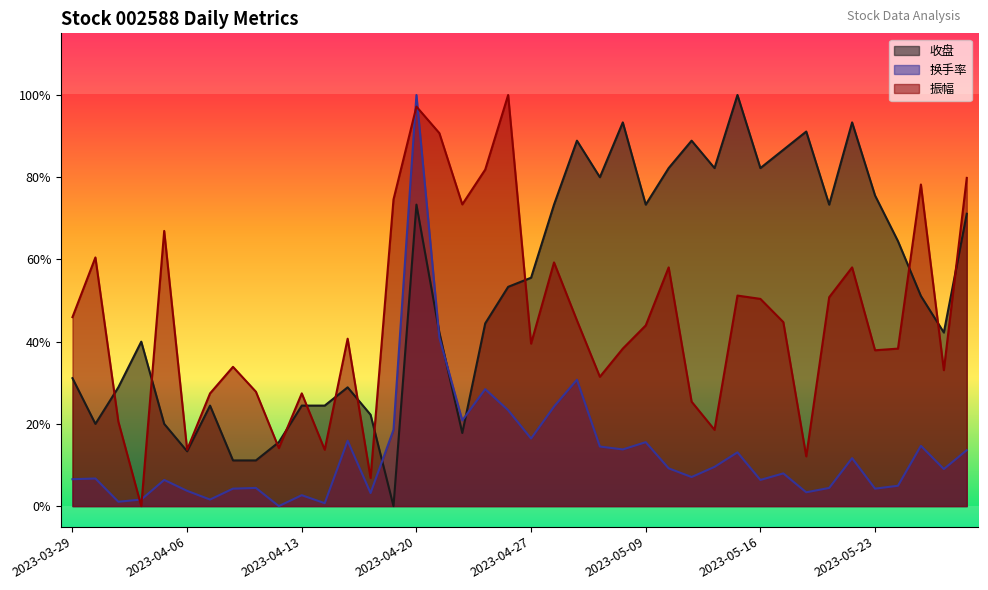

Which series has the widest spread of values?

收盘